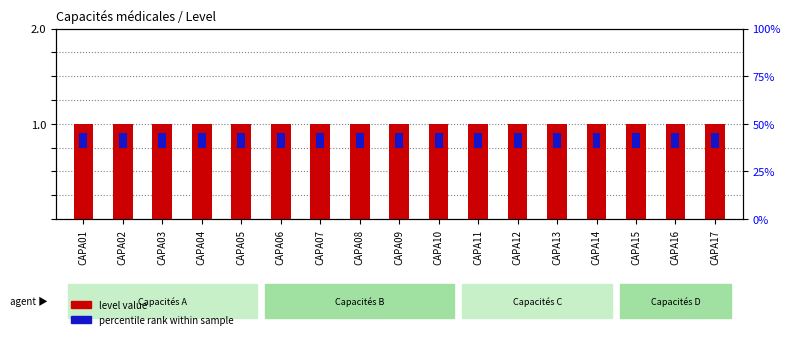

Reading left to right, extract all data points from this chart.

level value: CAPA01=1.0	CAPA02=1.0	CAPA03=1.0	CAPA04=1.0	CAPA05=1.0	CAPA06=1.0	CAPA07=1.0	CAPA08=1.0	CAPA09=1.0	CAPA10=1.0	CAPA11=1.0	CAPA12=1.0	CAPA13=1.0	CAPA14=1.0	CAPA15=1.0	CAPA16=1.0	CAPA17=1.0
percentile rank: CAPA01=0.2	CAPA02=0.2	CAPA03=0.2	CAPA04=0.2	CAPA05=0.2	CAPA06=0.2	CAPA07=0.2	CAPA08=0.2	CAPA09=0.2	CAPA10=0.2	CAPA11=0.2	CAPA12=0.2	CAPA13=0.2	CAPA14=0.2	CAPA15=0.2	CAPA16=0.2	CAPA17=0.2